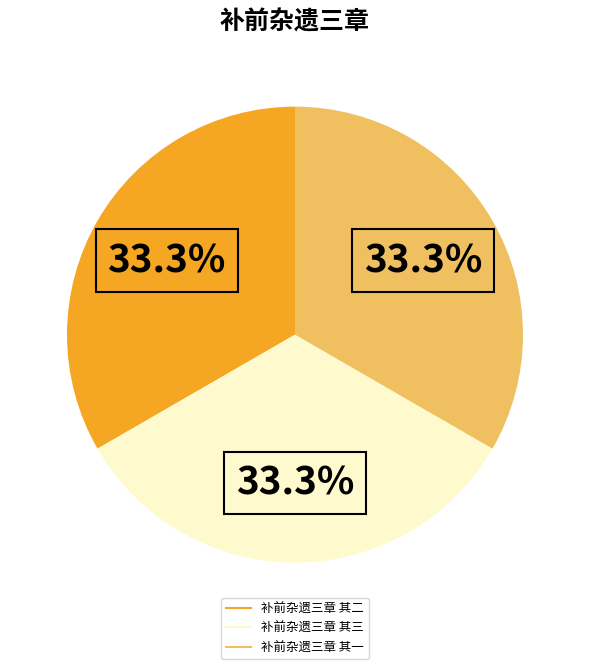

Do 补前杂遗三章 其二 and 补前杂遗三章 其一 together represent more than half of the pie?

Yes